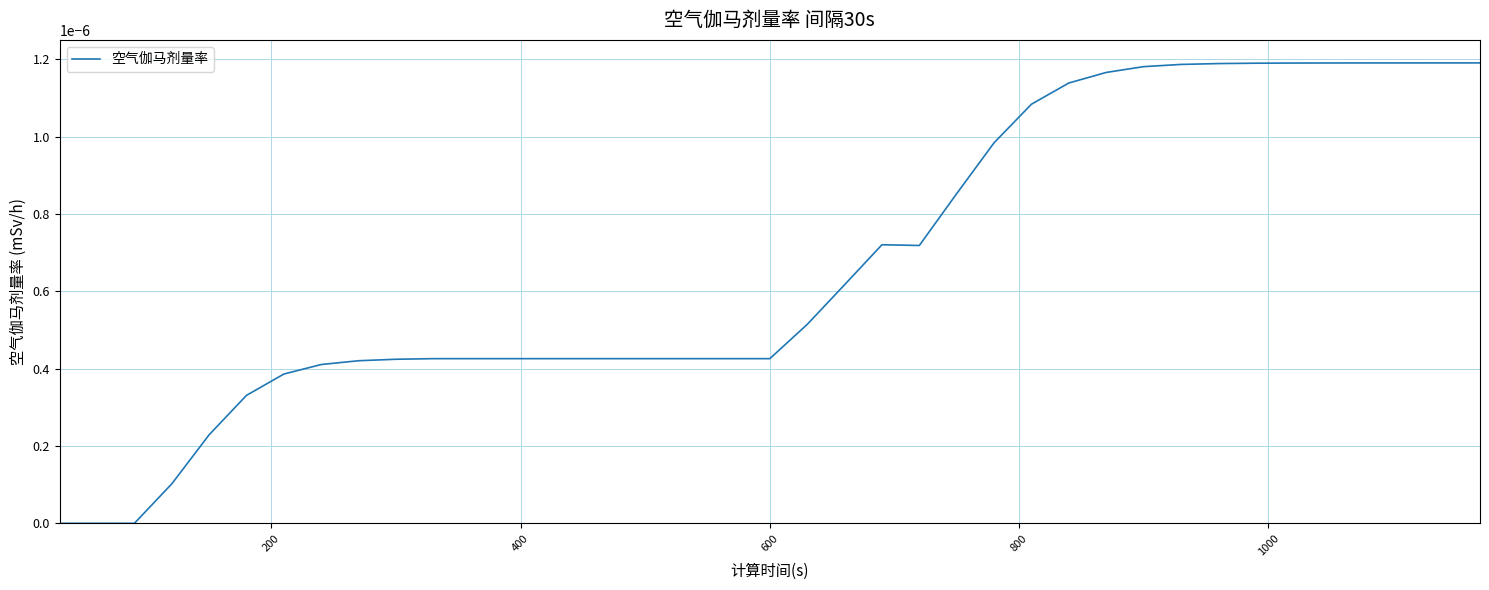

How many points are lower than both their immediate neighbors (excluding endpoints)?

1